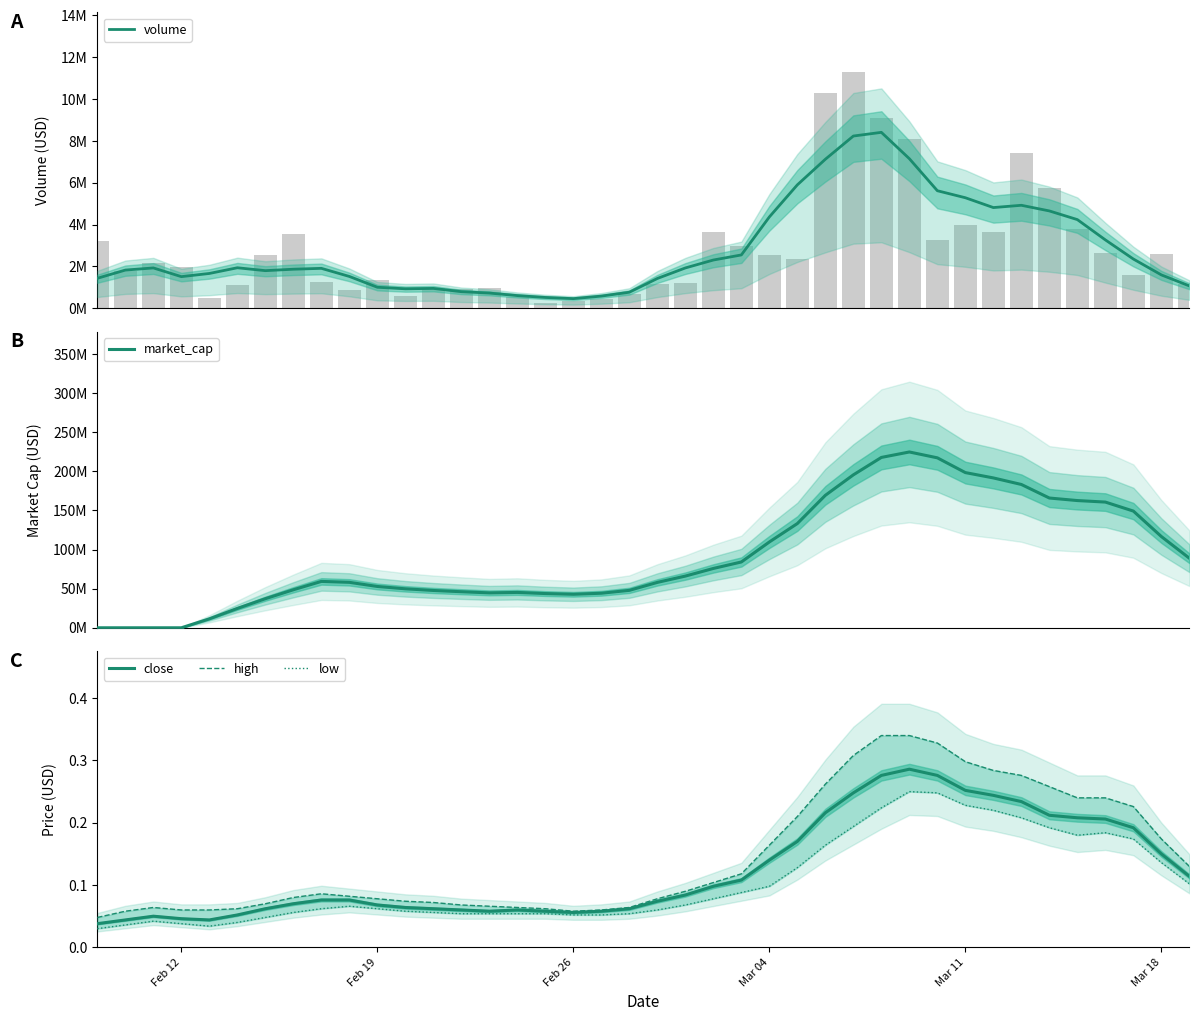

Which series has the largest total across all categories?

market_cap